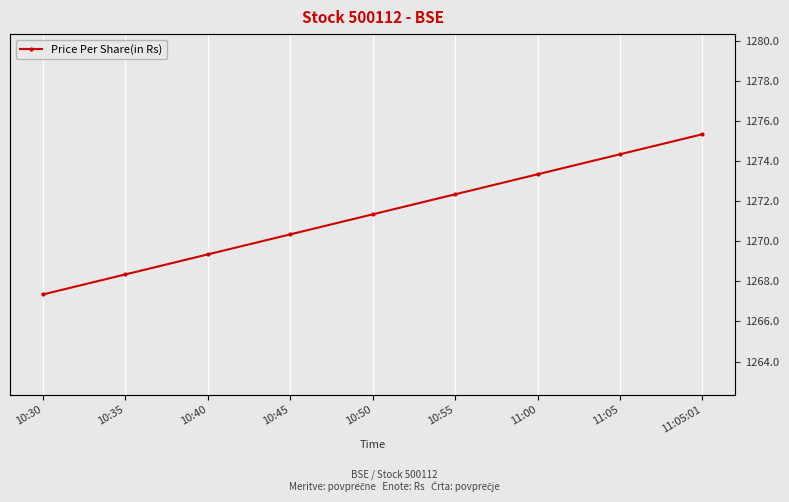

What is the approximate value at 10:40?

1269.3